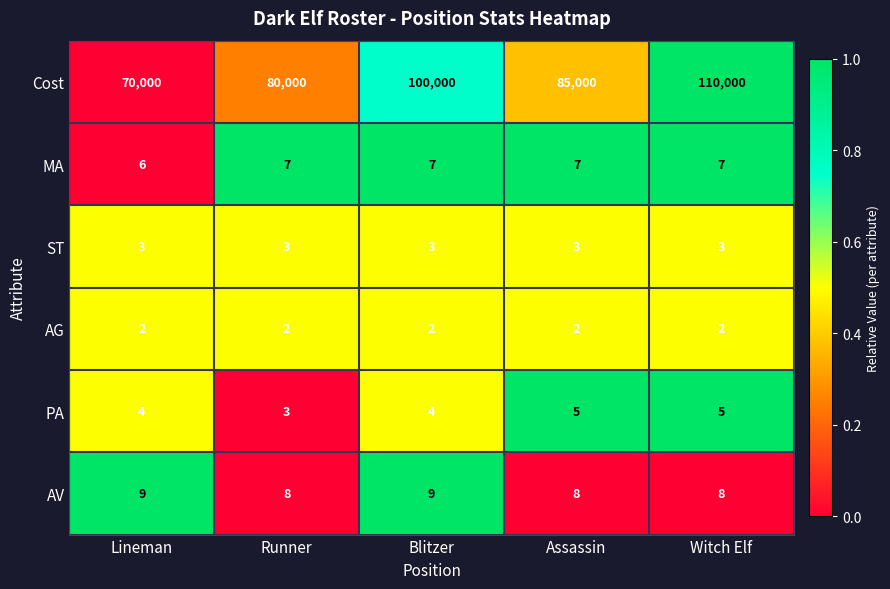

What is the sum of the MA values at Runner and Blitzer?

14